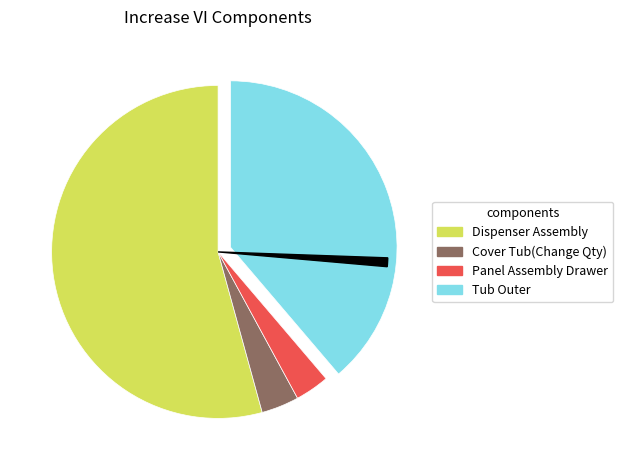

To the nearest percent, what is the average slice percentage?

25%